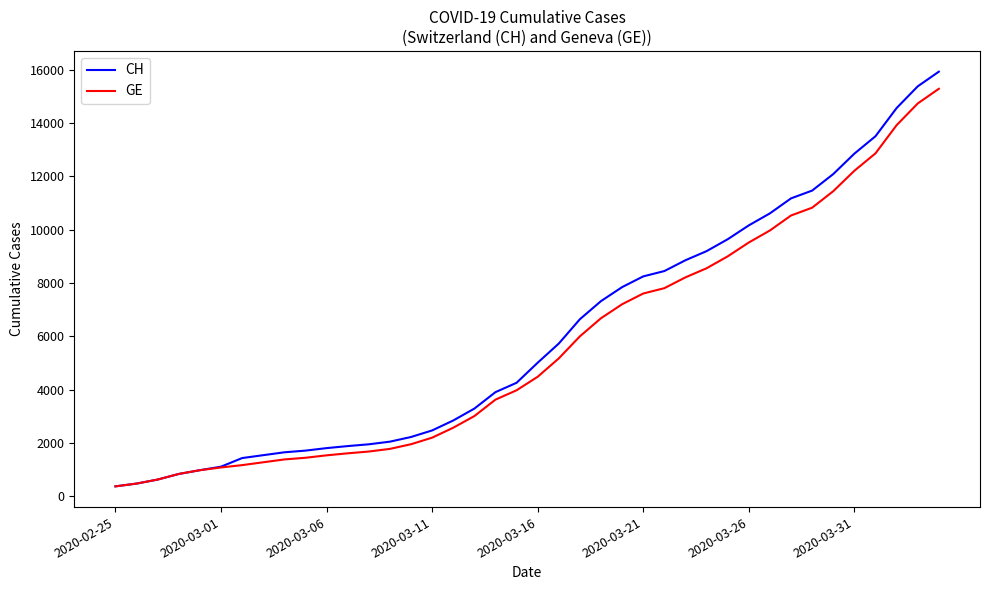

What is the lowest value of the GE series?

375